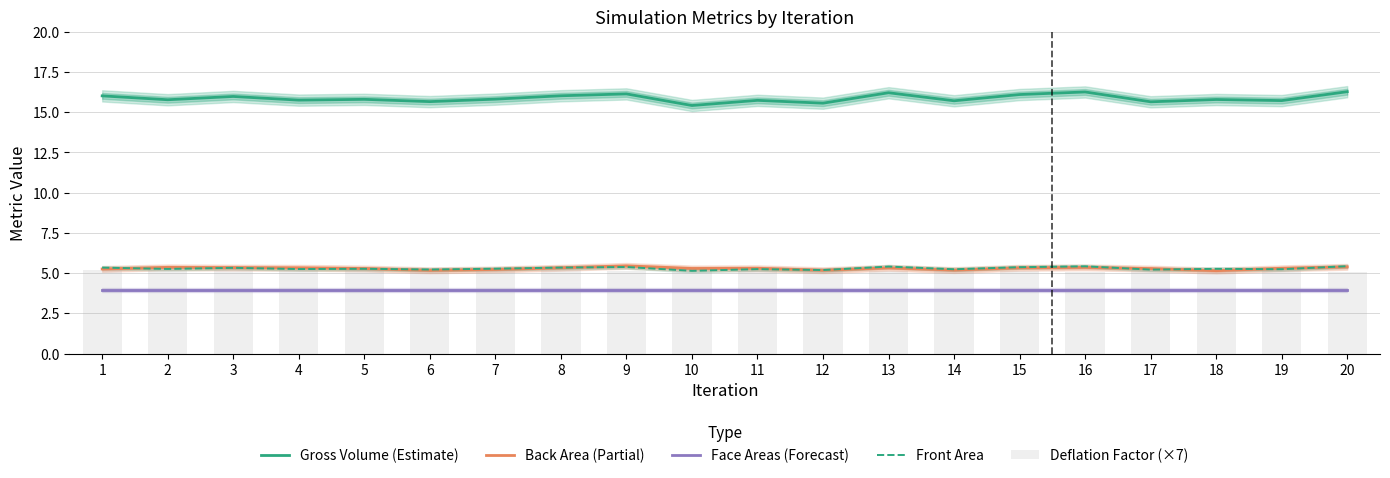

Rank the categories by Face Areas (Forecast) value from lowest to highest.

9, 7, 16, 2, 5, 6, 8, 10, 12, 13, 14, 18, 19, 20, 11, 17, 1, 4, 3, 15